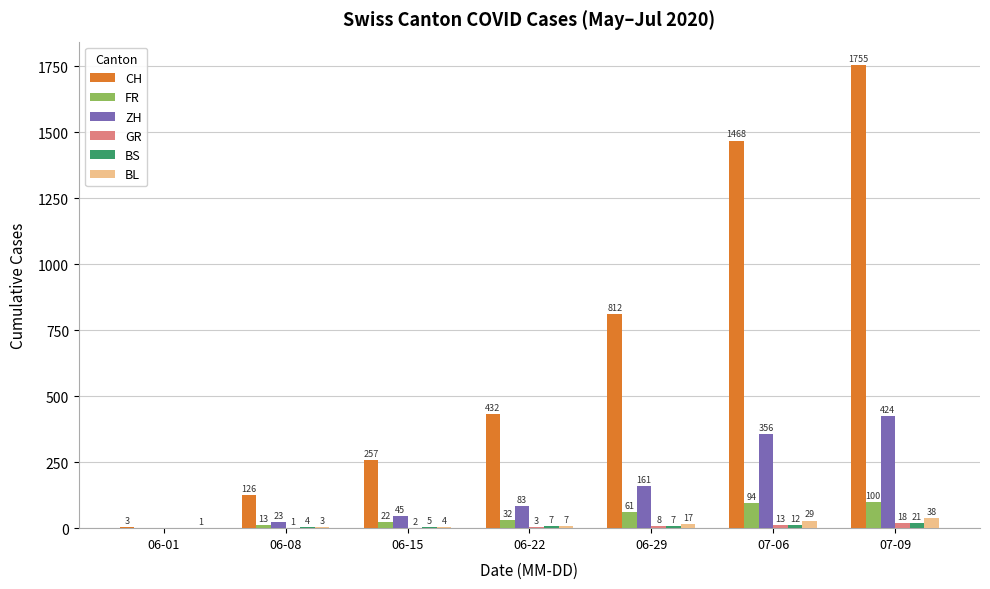

Are the bars horizontal?

No